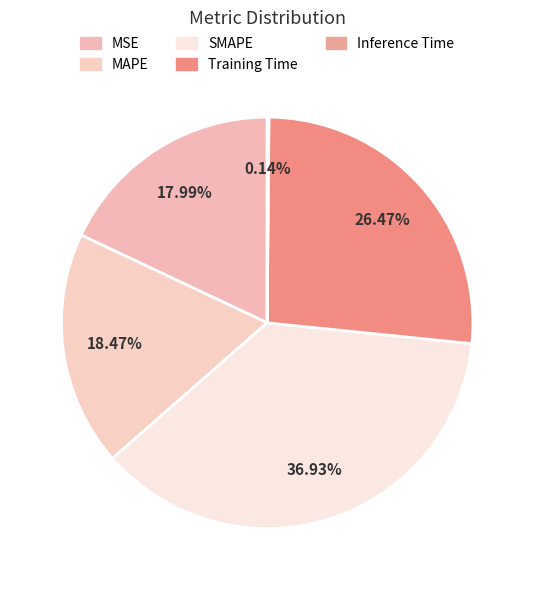

Do MAPE and Training Time together represent more than half of the pie?

No